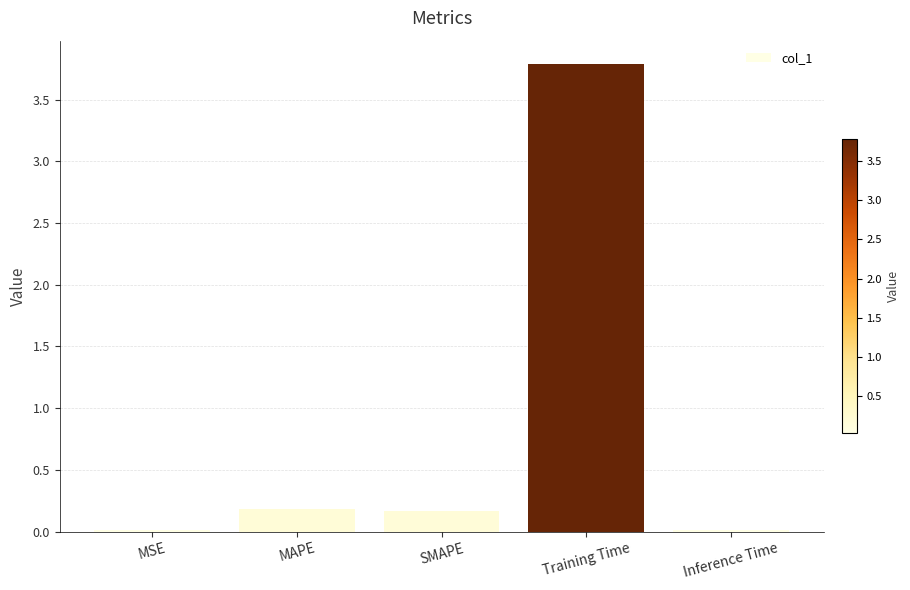

What is the maximum value shown in the chart?

3.8